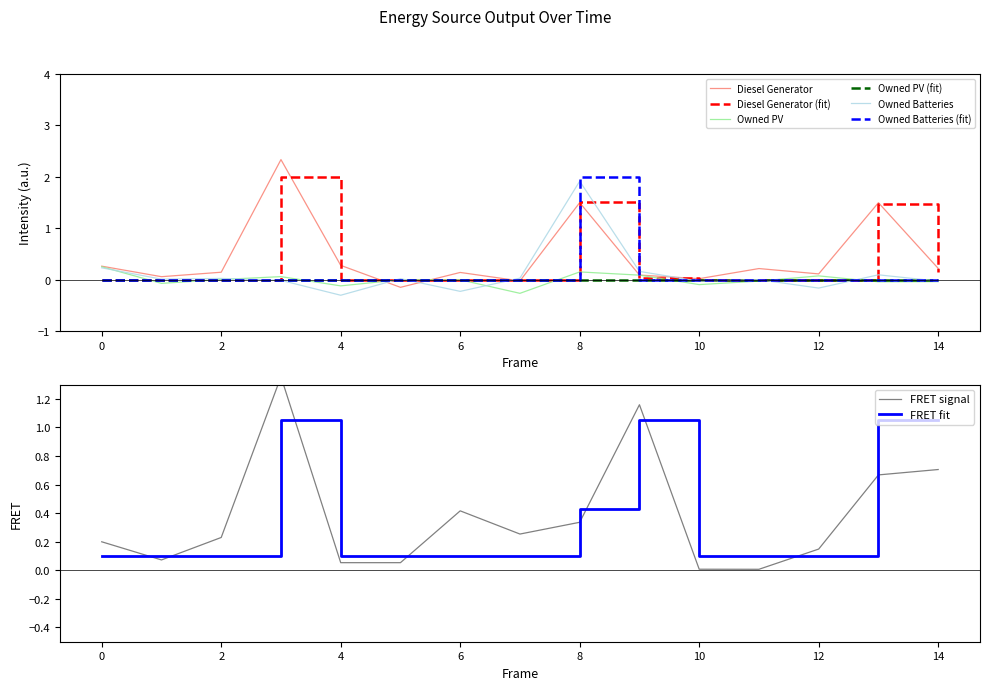

What is the sum of all Owned Batteries values?

2.0